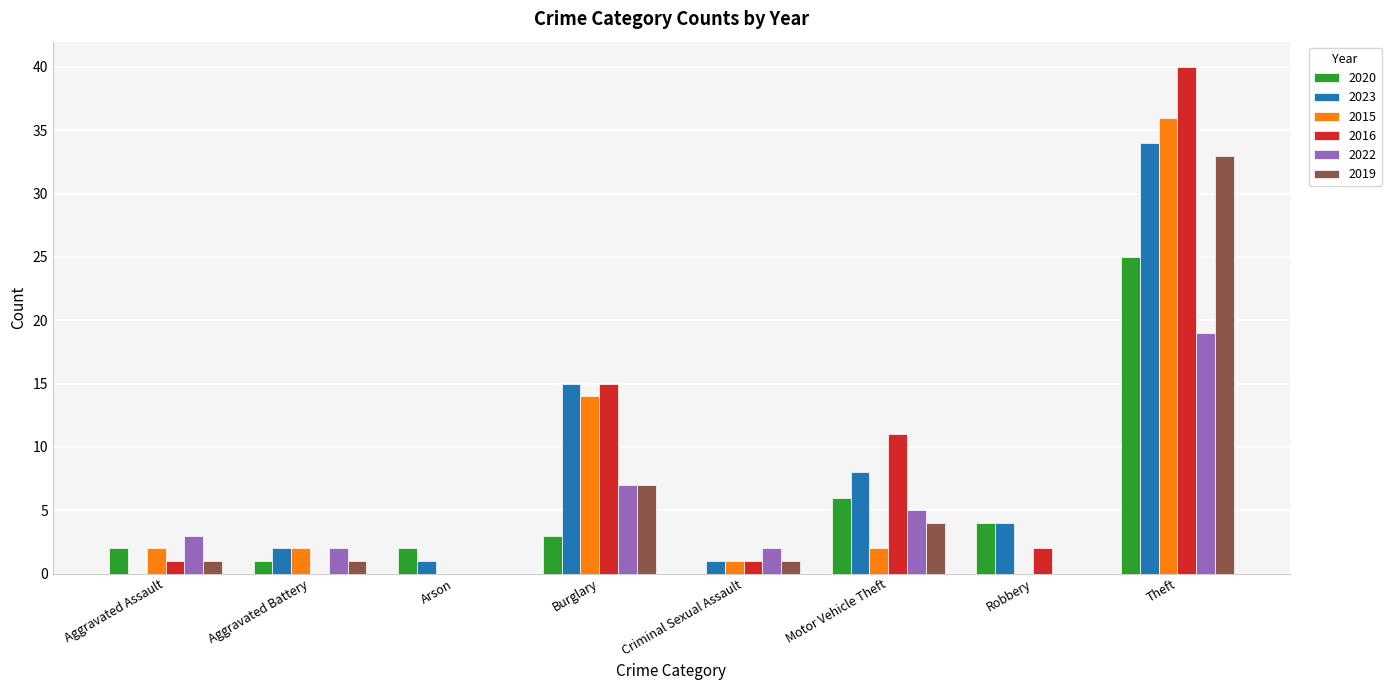

How many data points does each series have?

8